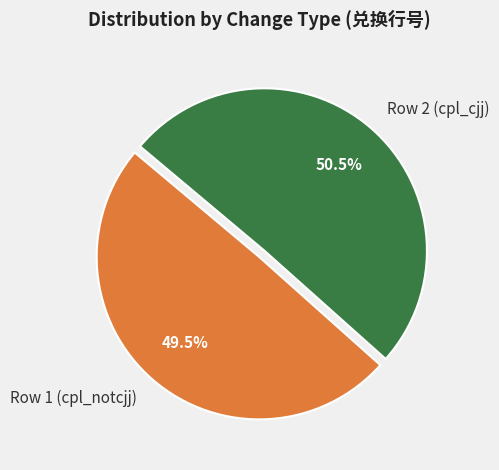

How many segments does this pie chart have?

2